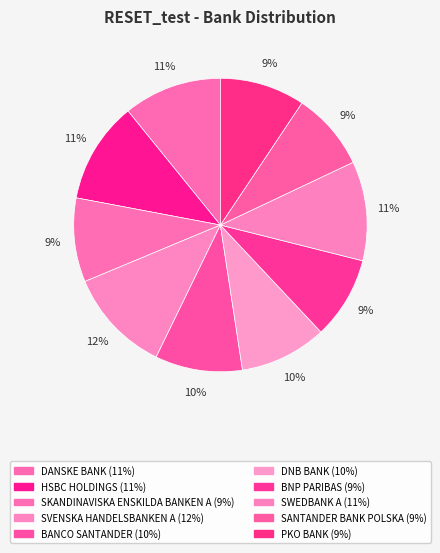

What percentage is NOT represented by BNP PARIBAS?

90.9%